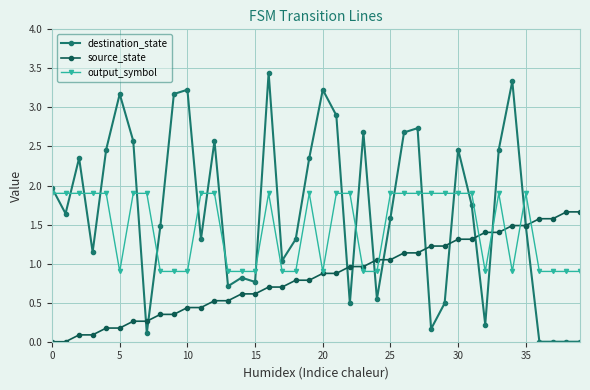

Which series has the largest total across all categories?

destination_state